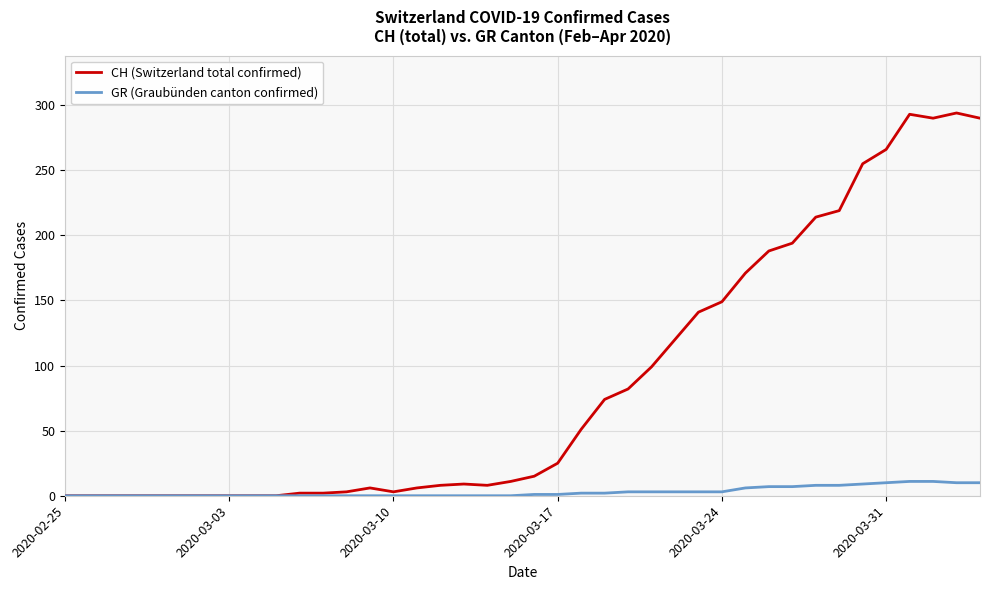

Rank the series by their maximum value, from highest to lowest.

CH (Switzerland total confirmed), GR (Graubünden canton confirmed)